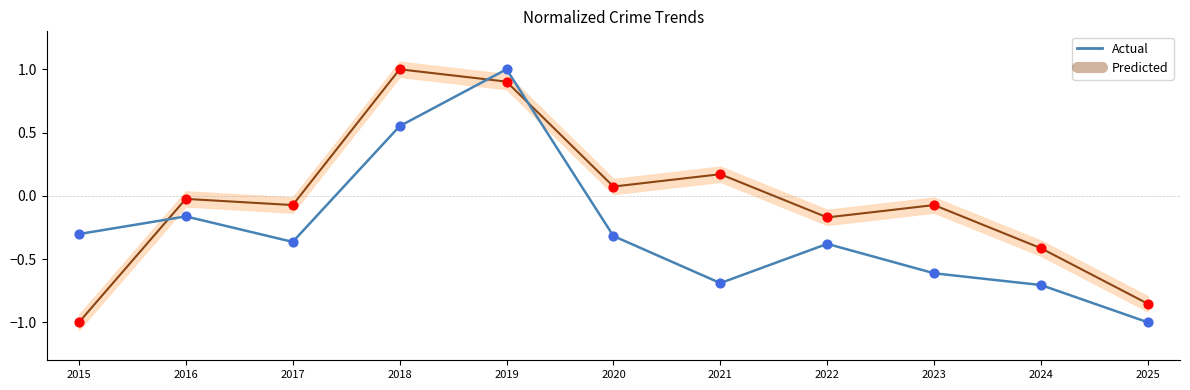

Which series contains the lowest Y value?

Actual